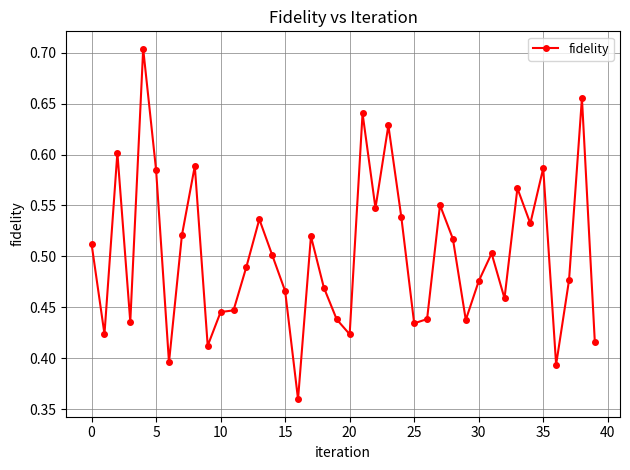

How many values are between 0 and 1?

40